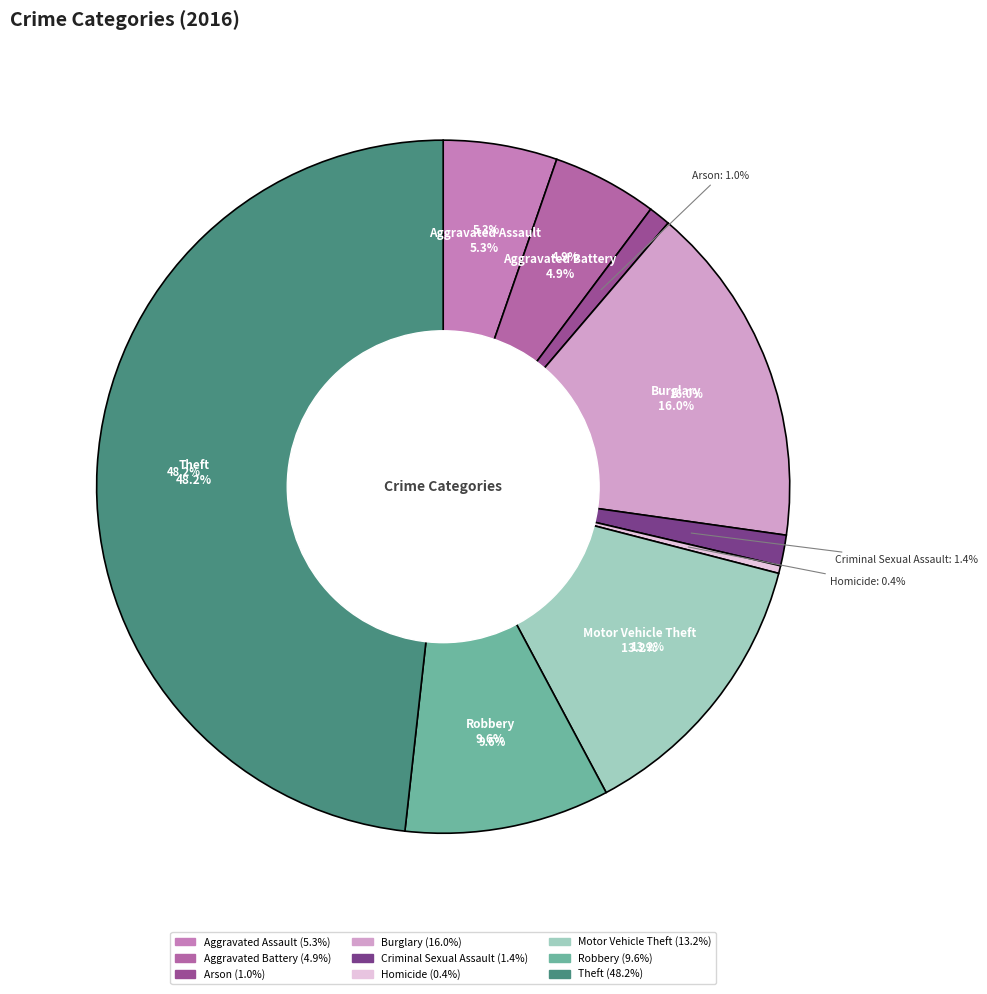

Which has a higher value, Theft or Criminal Sexual Assault?

Theft